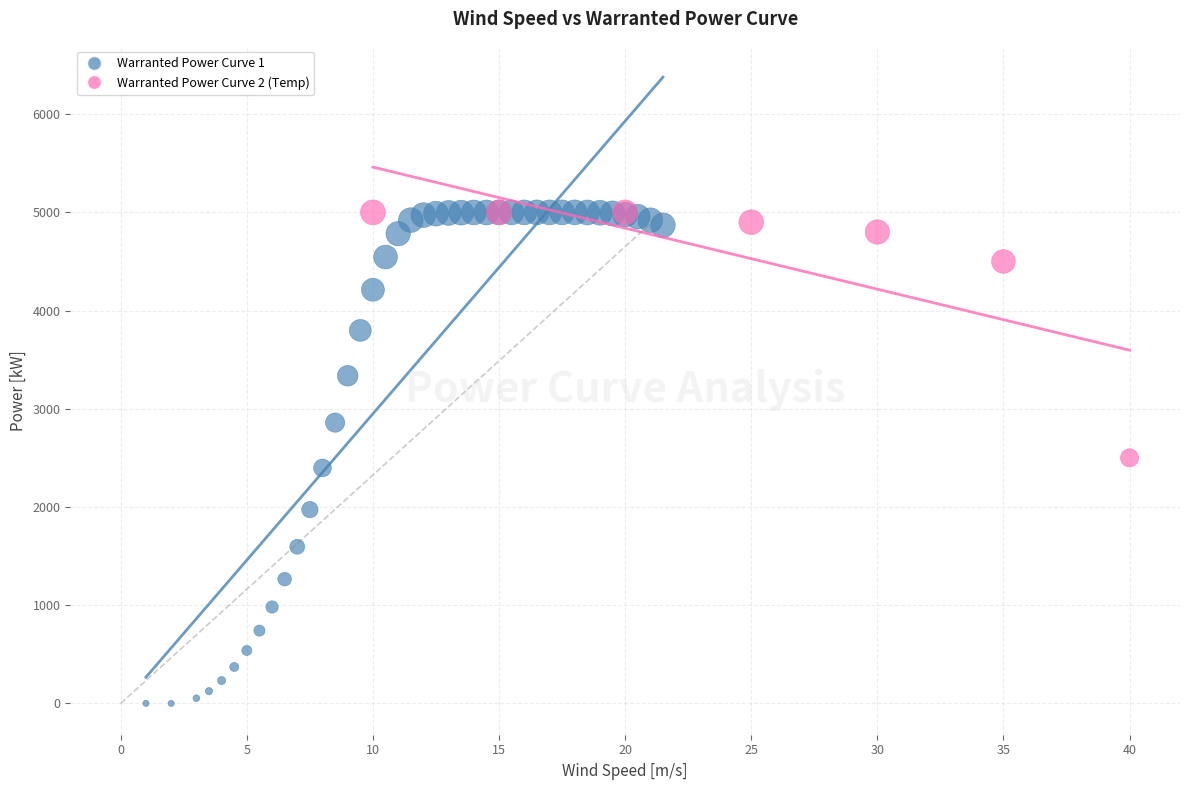

Which series contains the lowest Y value?

Warranted Power Curve 1